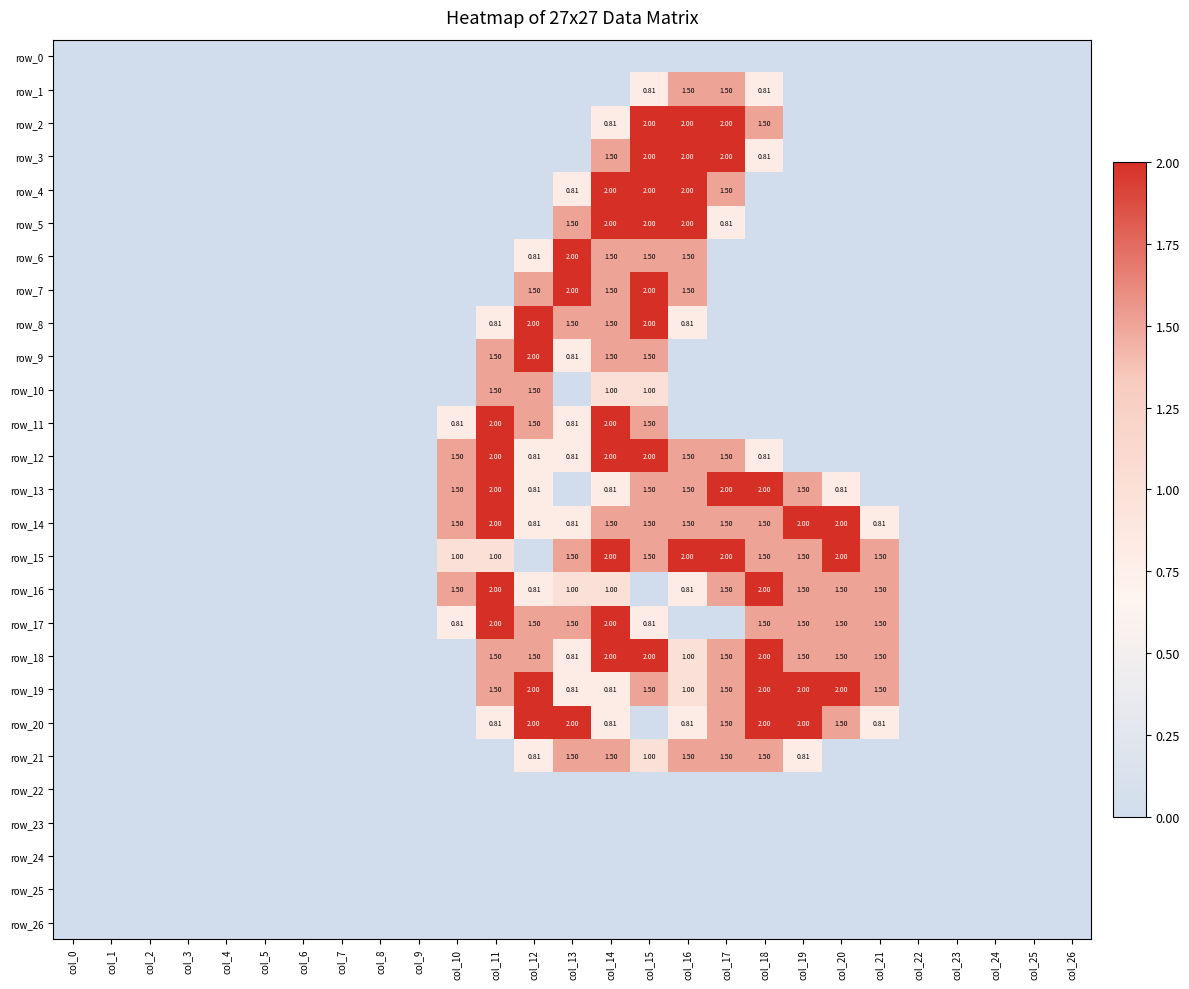

Reading left to right, list all the values displayed in this chart.

row_0: 0.0	0.0	0.0	0.0	0.0	0.0	0.0	0.0	0.0	0.0	0.0	0.0	0.0	0.0	0.0	0.0	0.0	0.0	0.0	0.0	0.0	0.0	0.0	0.0	0.0	0.0	0.0
row_1: 0.0	0.0	0.0	0.0	0.0	0.0	0.0	0.0	0.0	0.0	0.0	0.0	0.0	0.0	0.0	0.8	1.5	1.5	0.8	0.0	0.0	0.0	0.0	0.0	0.0	0.0	0.0
row_2: 0.0	0.0	0.0	0.0	0.0	0.0	0.0	0.0	0.0	0.0	0.0	0.0	0.0	0.0	0.8	2.0	2.0	2.0	1.5	0.0	0.0	0.0	0.0	0.0	0.0	0.0	0.0
row_3: 0.0	0.0	0.0	0.0	0.0	0.0	0.0	0.0	0.0	0.0	0.0	0.0	0.0	0.0	1.5	2.0	2.0	2.0	0.8	0.0	0.0	0.0	0.0	0.0	0.0	0.0	0.0
row_4: 0.0	0.0	0.0	0.0	0.0	0.0	0.0	0.0	0.0	0.0	0.0	0.0	0.0	0.8	2.0	2.0	2.0	1.5	0.0	0.0	0.0	0.0	0.0	0.0	0.0	0.0	0.0
row_5: 0.0	0.0	0.0	0.0	0.0	0.0	0.0	0.0	0.0	0.0	0.0	0.0	0.0	1.5	2.0	2.0	2.0	0.8	0.0	0.0	0.0	0.0	0.0	0.0	0.0	0.0	0.0
row_6: 0.0	0.0	0.0	0.0	0.0	0.0	0.0	0.0	0.0	0.0	0.0	0.0	0.8	2.0	1.5	1.5	1.5	0.0	0.0	0.0	0.0	0.0	0.0	0.0	0.0	0.0	0.0
row_7: 0.0	0.0	0.0	0.0	0.0	0.0	0.0	0.0	0.0	0.0	0.0	0.0	1.5	2.0	1.5	2.0	1.5	0.0	0.0	0.0	0.0	0.0	0.0	0.0	0.0	0.0	0.0
row_8: 0.0	0.0	0.0	0.0	0.0	0.0	0.0	0.0	0.0	0.0	0.0	0.8	2.0	1.5	1.5	2.0	0.8	0.0	0.0	0.0	0.0	0.0	0.0	0.0	0.0	0.0	0.0
row_9: 0.0	0.0	0.0	0.0	0.0	0.0	0.0	0.0	0.0	0.0	0.0	1.5	2.0	0.8	1.5	1.5	0.0	0.0	0.0	0.0	0.0	0.0	0.0	0.0	0.0	0.0	0.0
row_10: 0.0	0.0	0.0	0.0	0.0	0.0	0.0	0.0	0.0	0.0	0.0	1.5	1.5	0.0	1.0	1.0	0.0	0.0	0.0	0.0	0.0	0.0	0.0	0.0	0.0	0.0	0.0
row_11: 0.0	0.0	0.0	0.0	0.0	0.0	0.0	0.0	0.0	0.0	0.8	2.0	1.5	0.8	2.0	1.5	0.0	0.0	0.0	0.0	0.0	0.0	0.0	0.0	0.0	0.0	0.0
row_12: 0.0	0.0	0.0	0.0	0.0	0.0	0.0	0.0	0.0	0.0	1.5	2.0	0.8	0.8	2.0	2.0	1.5	1.5	0.8	0.0	0.0	0.0	0.0	0.0	0.0	0.0	0.0
row_13: 0.0	0.0	0.0	0.0	0.0	0.0	0.0	0.0	0.0	0.0	1.5	2.0	0.8	0.0	0.8	1.5	1.5	2.0	2.0	1.5	0.8	0.0	0.0	0.0	0.0	0.0	0.0
row_14: 0.0	0.0	0.0	0.0	0.0	0.0	0.0	0.0	0.0	0.0	1.5	2.0	0.8	0.8	1.5	1.5	1.5	1.5	1.5	2.0	2.0	0.8	0.0	0.0	0.0	0.0	0.0
row_15: 0.0	0.0	0.0	0.0	0.0	0.0	0.0	0.0	0.0	0.0	1.0	1.0	0.0	1.5	2.0	1.5	2.0	2.0	1.5	1.5	2.0	1.5	0.0	0.0	0.0	0.0	0.0
row_16: 0.0	0.0	0.0	0.0	0.0	0.0	0.0	0.0	0.0	0.0	1.5	2.0	0.8	1.0	1.0	0.0	0.8	1.5	2.0	1.5	1.5	1.5	0.0	0.0	0.0	0.0	0.0
row_17: 0.0	0.0	0.0	0.0	0.0	0.0	0.0	0.0	0.0	0.0	0.8	2.0	1.5	1.5	2.0	0.8	0.0	0.0	1.5	1.5	1.5	1.5	0.0	0.0	0.0	0.0	0.0
row_18: 0.0	0.0	0.0	0.0	0.0	0.0	0.0	0.0	0.0	0.0	0.0	1.5	1.5	0.8	2.0	2.0	1.0	1.5	2.0	1.5	1.5	1.5	0.0	0.0	0.0	0.0	0.0
row_19: 0.0	0.0	0.0	0.0	0.0	0.0	0.0	0.0	0.0	0.0	0.0	1.5	2.0	0.8	0.8	1.5	1.0	1.5	2.0	2.0	2.0	1.5	0.0	0.0	0.0	0.0	0.0
row_20: 0.0	0.0	0.0	0.0	0.0	0.0	0.0	0.0	0.0	0.0	0.0	0.8	2.0	2.0	0.8	0.0	0.8	1.5	2.0	2.0	1.5	0.8	0.0	0.0	0.0	0.0	0.0
row_21: 0.0	0.0	0.0	0.0	0.0	0.0	0.0	0.0	0.0	0.0	0.0	0.0	0.8	1.5	1.5	1.0	1.5	1.5	1.5	0.8	0.0	0.0	0.0	0.0	0.0	0.0	0.0
row_22: 0.0	0.0	0.0	0.0	0.0	0.0	0.0	0.0	0.0	0.0	0.0	0.0	0.0	0.0	0.0	0.0	0.0	0.0	0.0	0.0	0.0	0.0	0.0	0.0	0.0	0.0	0.0
row_23: 0.0	0.0	0.0	0.0	0.0	0.0	0.0	0.0	0.0	0.0	0.0	0.0	0.0	0.0	0.0	0.0	0.0	0.0	0.0	0.0	0.0	0.0	0.0	0.0	0.0	0.0	0.0
row_24: 0.0	0.0	0.0	0.0	0.0	0.0	0.0	0.0	0.0	0.0	0.0	0.0	0.0	0.0	0.0	0.0	0.0	0.0	0.0	0.0	0.0	0.0	0.0	0.0	0.0	0.0	0.0
row_25: 0.0	0.0	0.0	0.0	0.0	0.0	0.0	0.0	0.0	0.0	0.0	0.0	0.0	0.0	0.0	0.0	0.0	0.0	0.0	0.0	0.0	0.0	0.0	0.0	0.0	0.0	0.0
row_26: 0.0	0.0	0.0	0.0	0.0	0.0	0.0	0.0	0.0	0.0	0.0	0.0	0.0	0.0	0.0	0.0	0.0	0.0	0.0	0.0	0.0	0.0	0.0	0.0	0.0	0.0	0.0